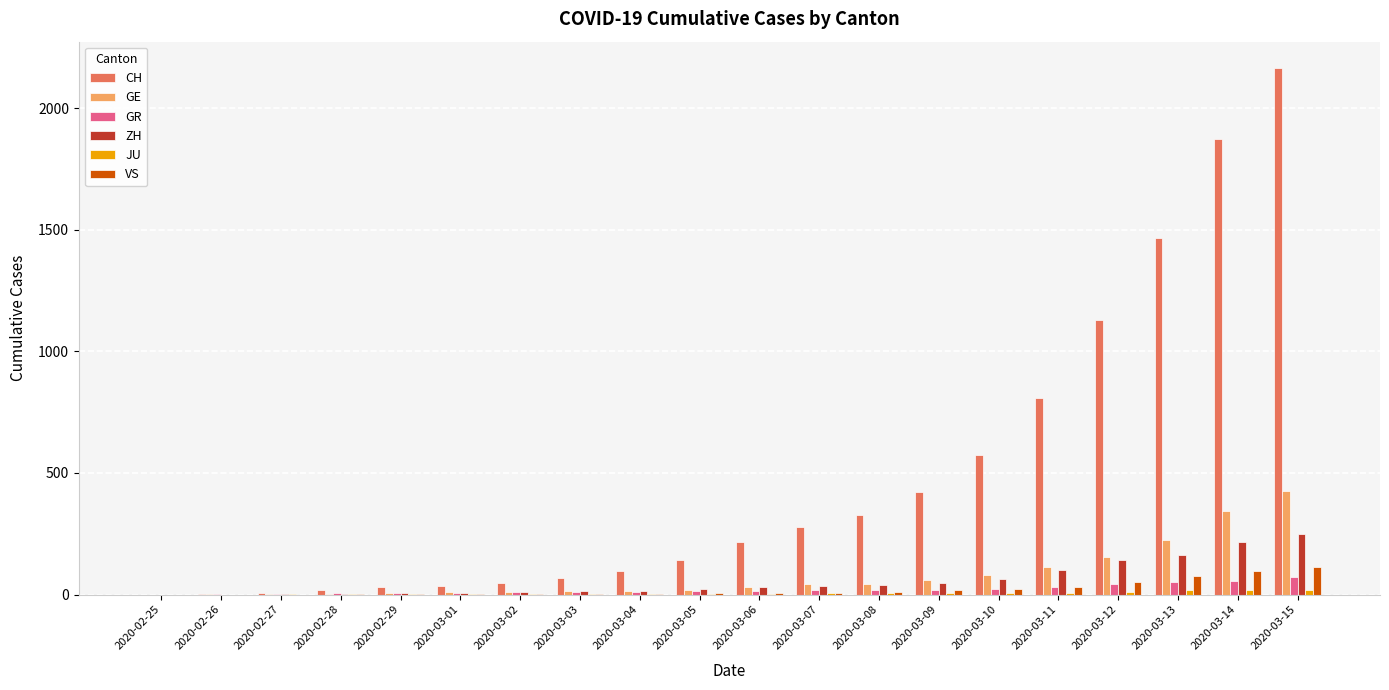

Count the number of categories in the chart.

20